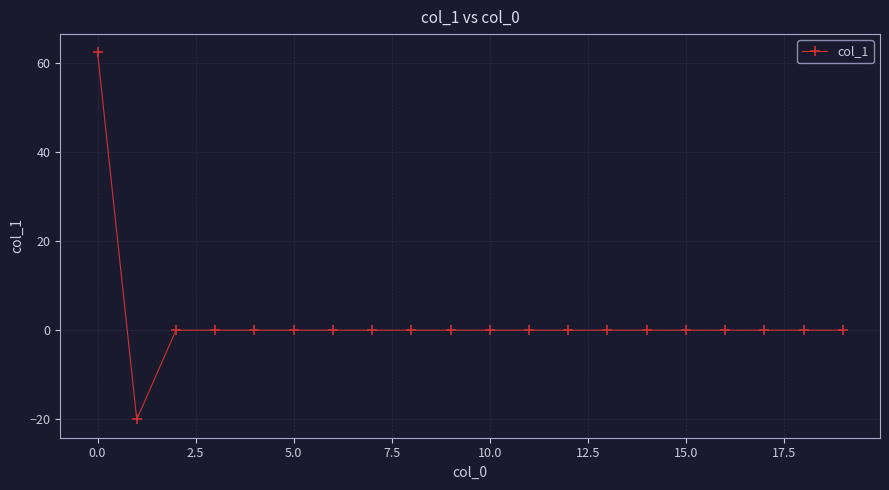

What is the minimum value shown in the chart?

-20.0